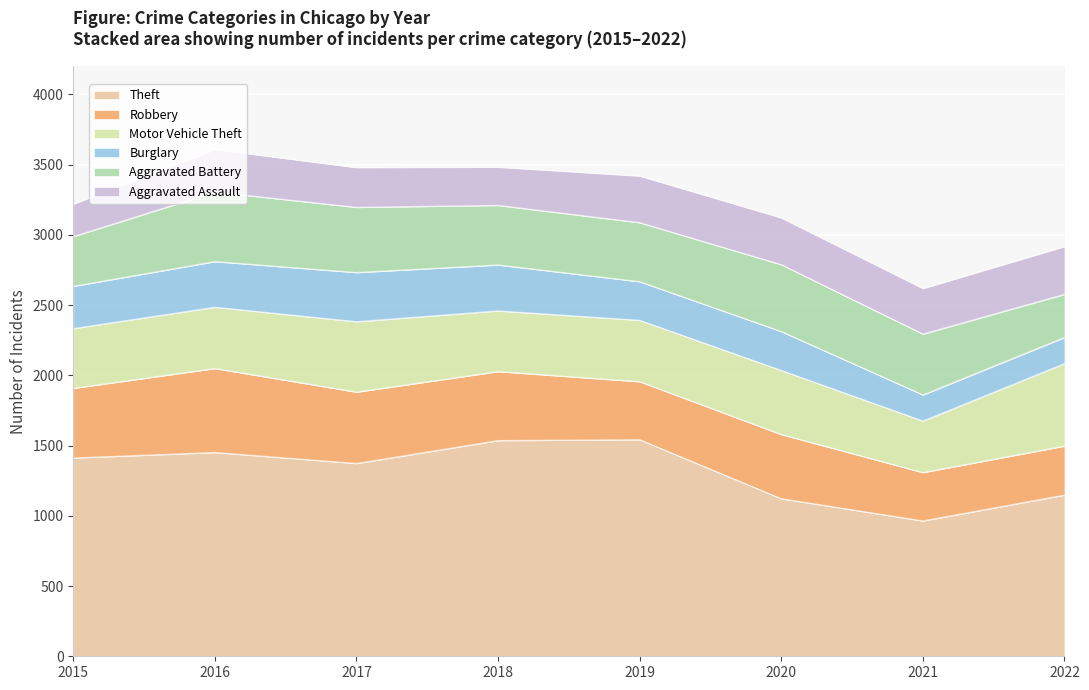

Does the chart display data point markers on the line(s)?

No